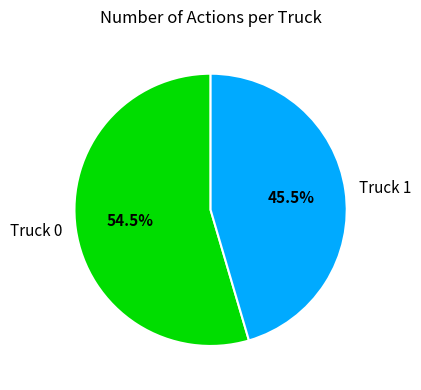

Do Truck 0 and Truck 1 together represent more than half of the pie?

Yes